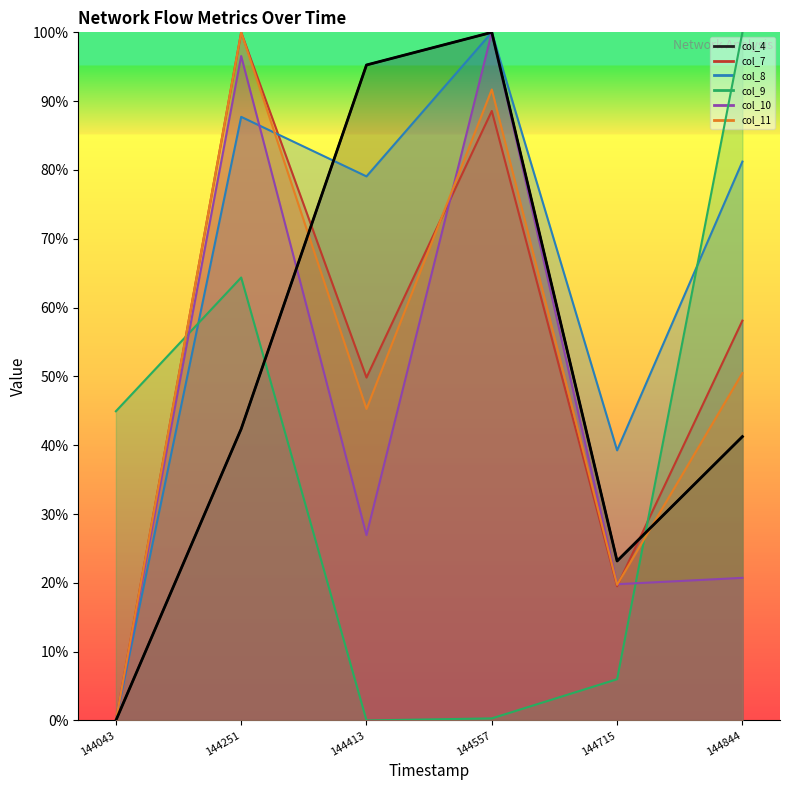

Which category has the highest value in the col_8 series?

144557